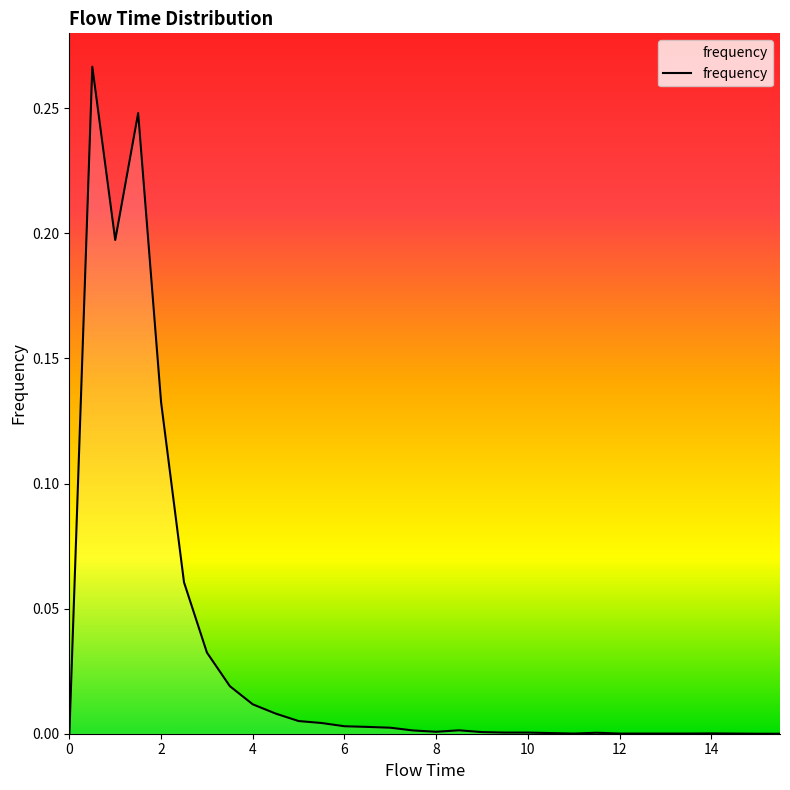

Does the chart display data point markers on the line(s)?

No